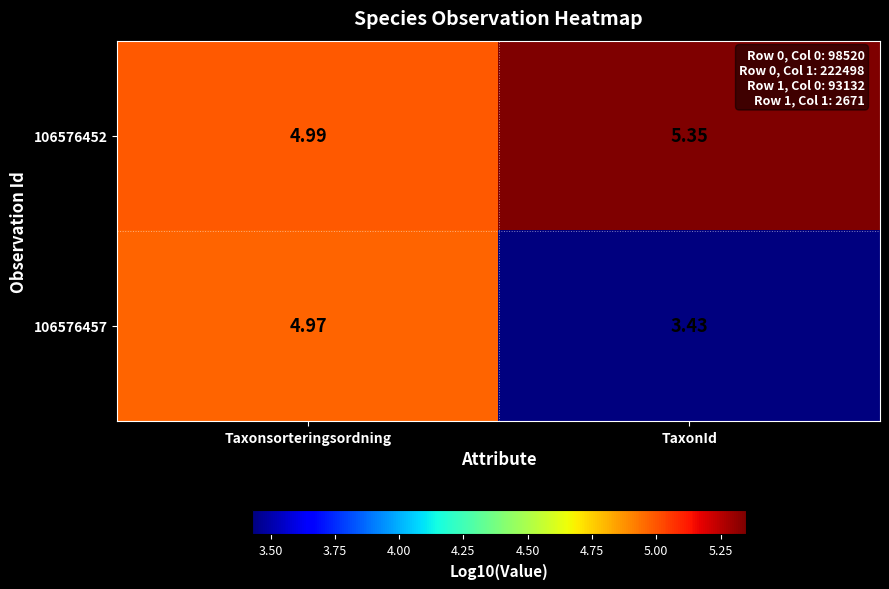

Rank the categories by 106576457 value from highest to lowest.

Taxonsorteringsordning, TaxonId